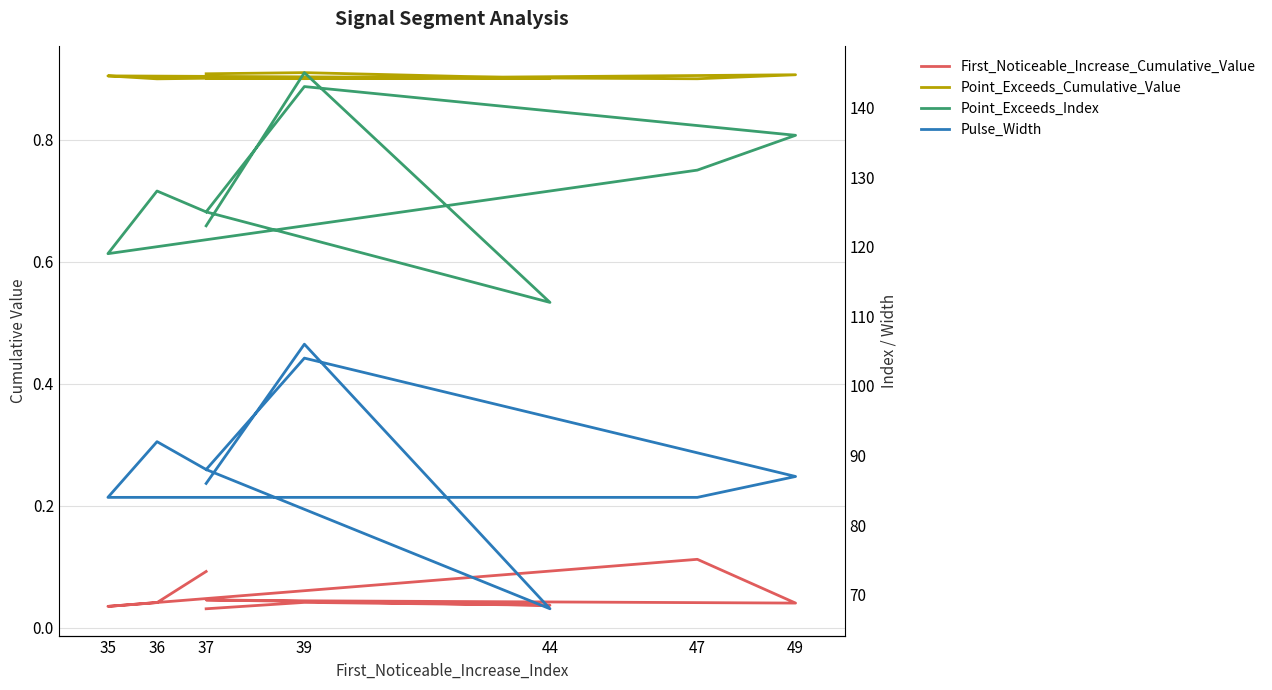

Is it true that Pulse_Width equals 54.6 at 39?

False